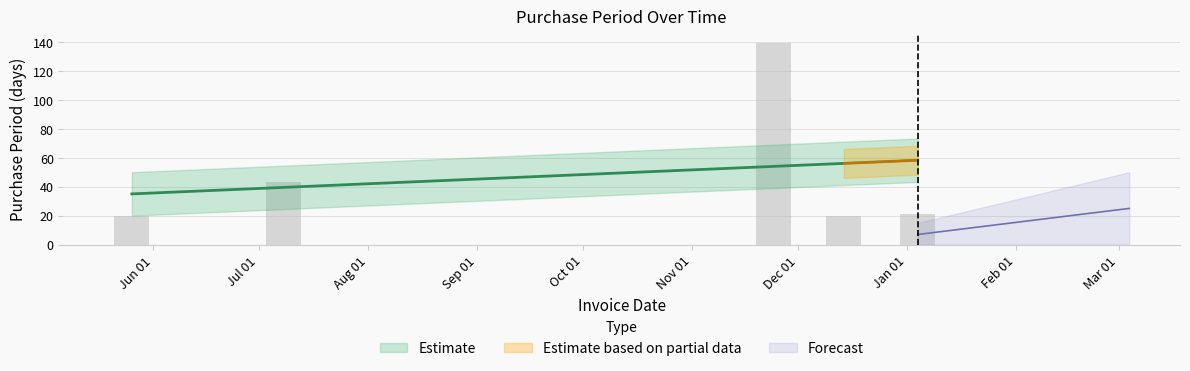

What is the label of the 4th bar from the right?

2015-07-08